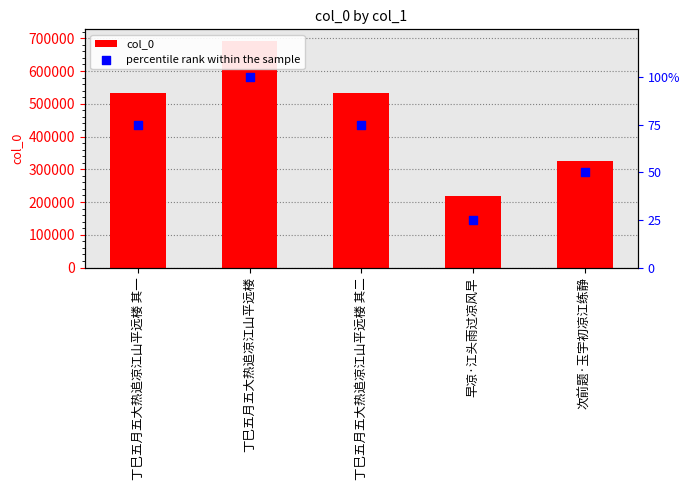

At how many categories does at least one series exceed 471187?

3